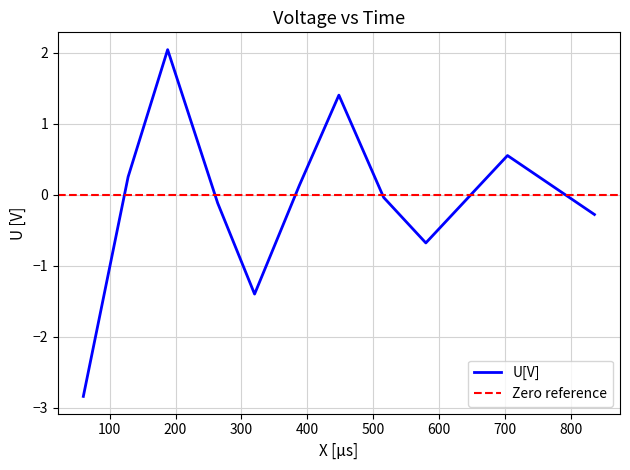

What is the greatest value displayed?

2.0